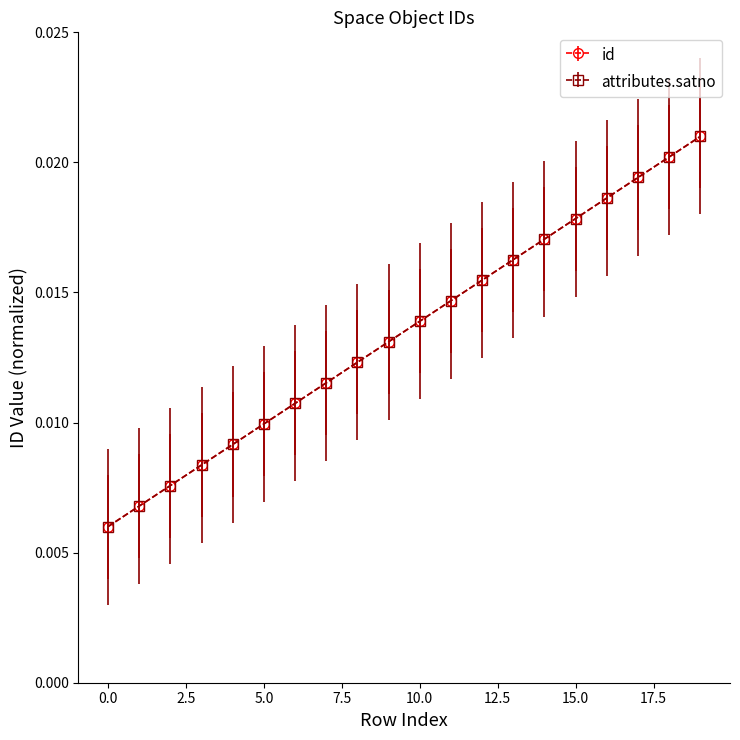

Is this an area chart (filled region under the line)?

No